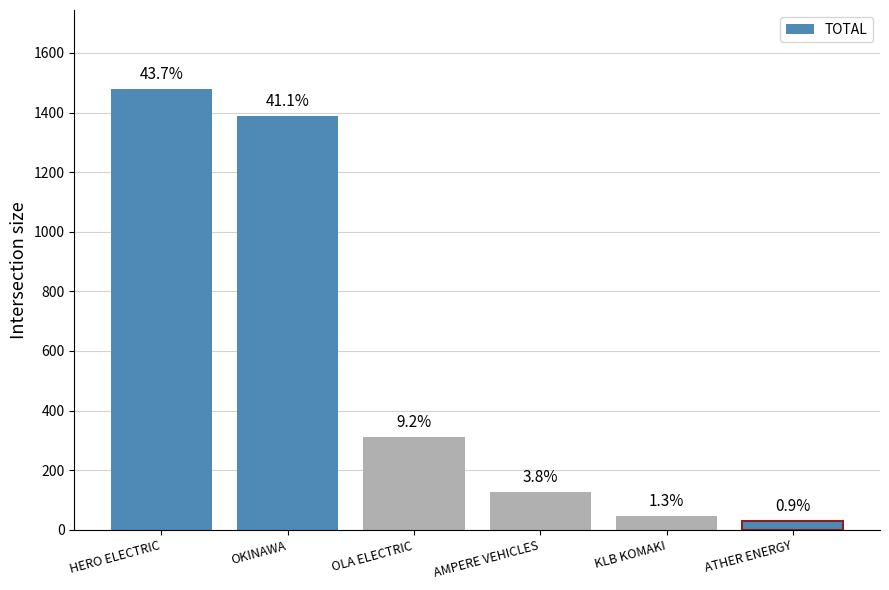

What is the change in value from OKINAWA to AMPERE VEHICLES?

-1262